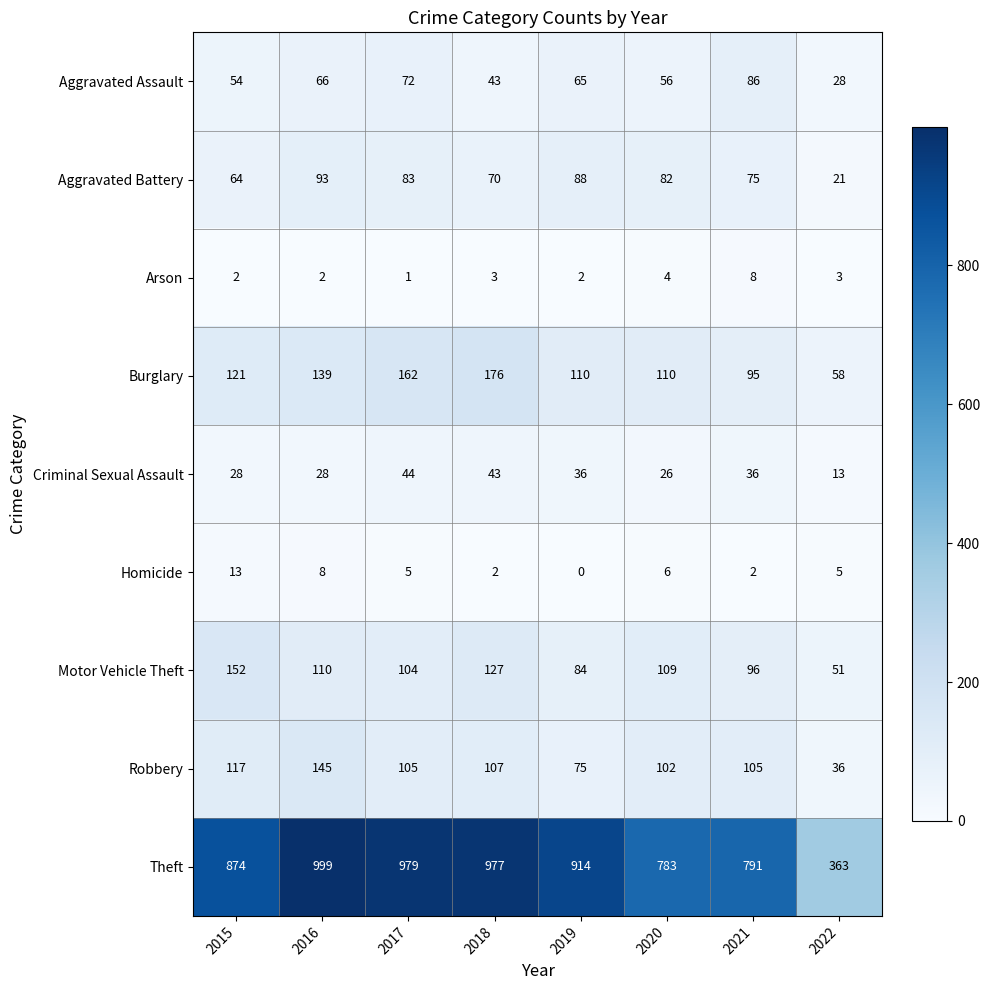

What is the sum of all Motor Vehicle Theft values?

833